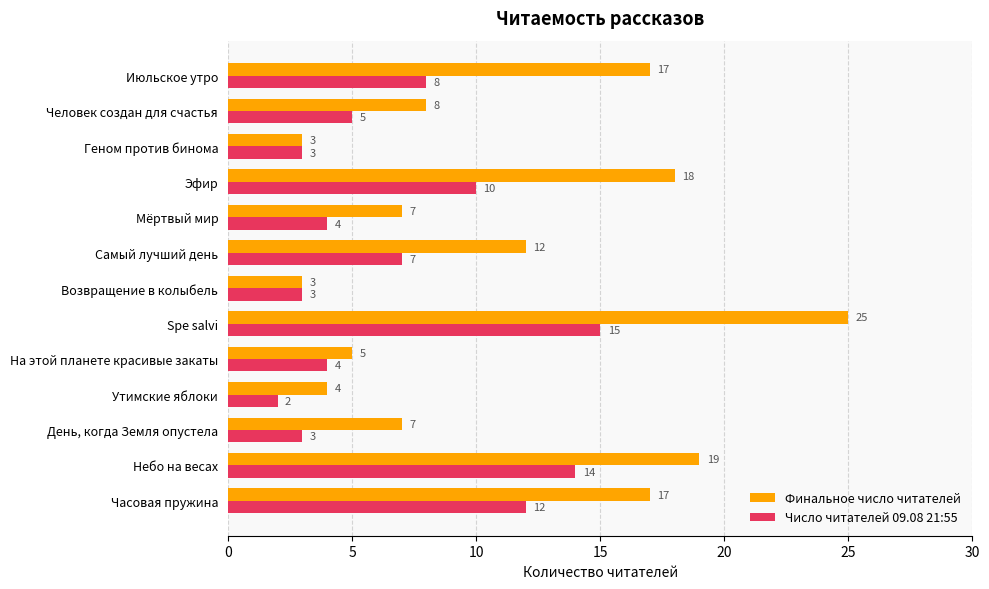

What are all the series names shown in the legend?

Финальное число читателей, Число читателей 09.08 21:55